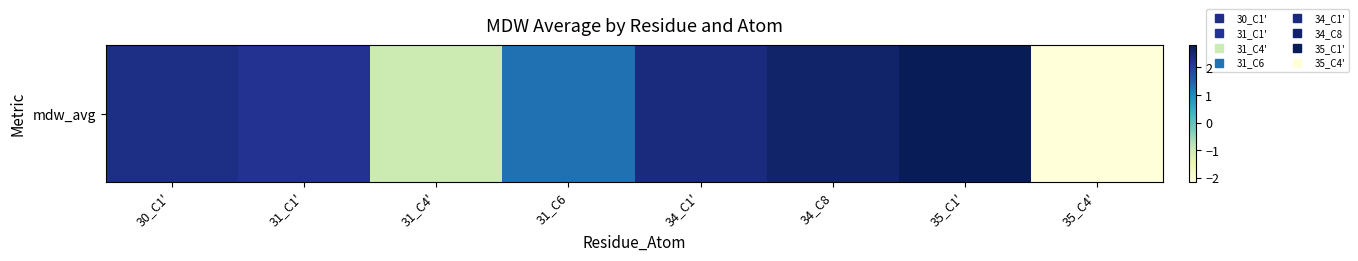

True or false: the data shows -0.3 at 31_C4'.

False